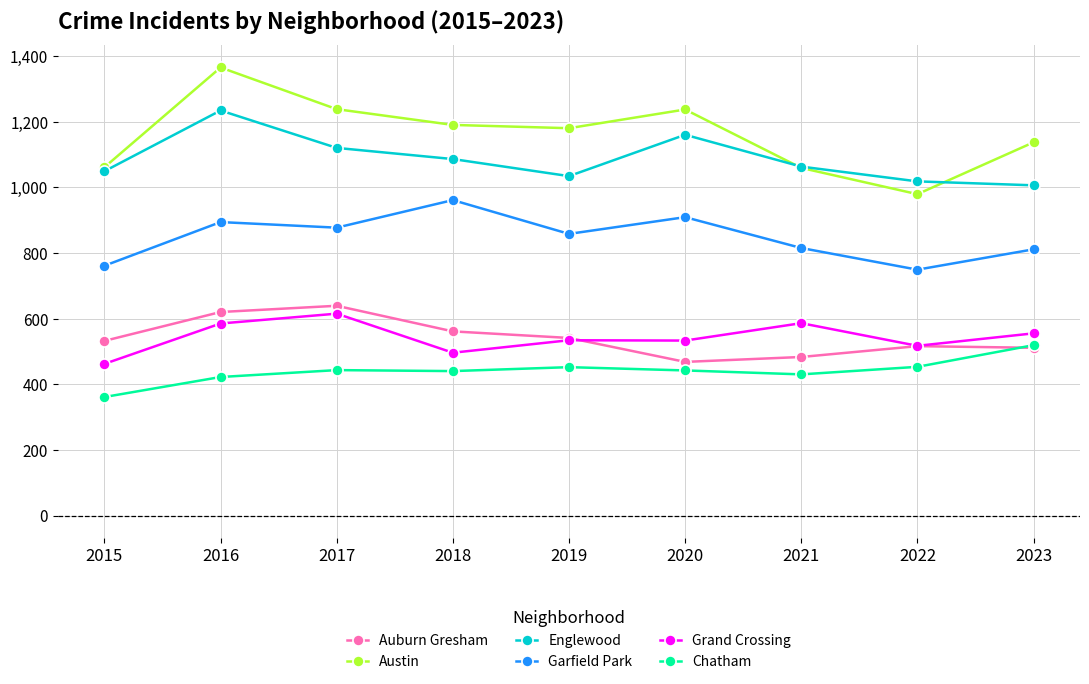

How many interior local peaks does the Englewood series have?

2